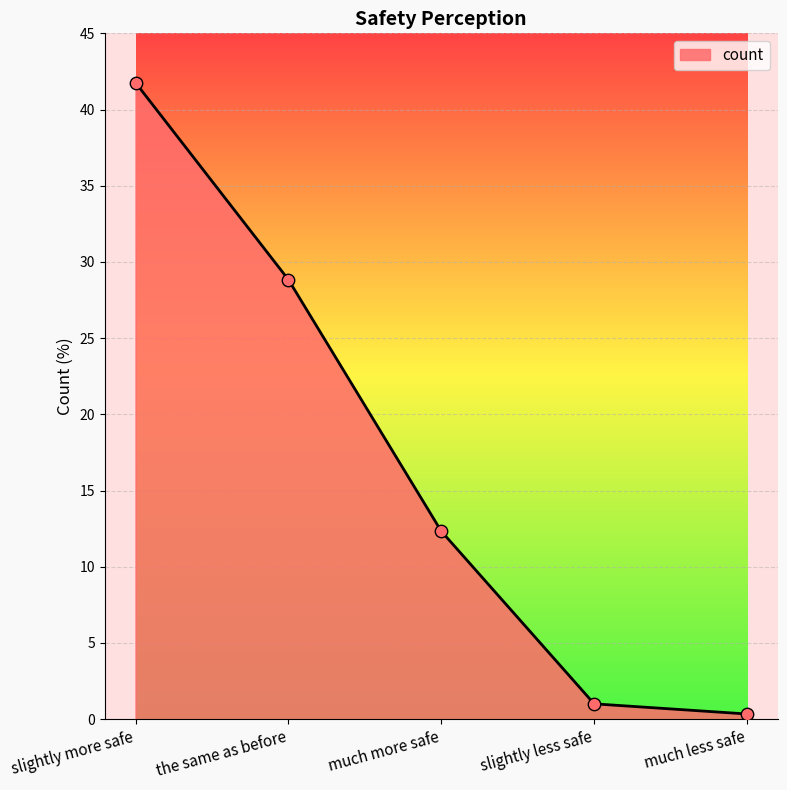

What is the change in value from slightly more safe to much less safe?

-41.4